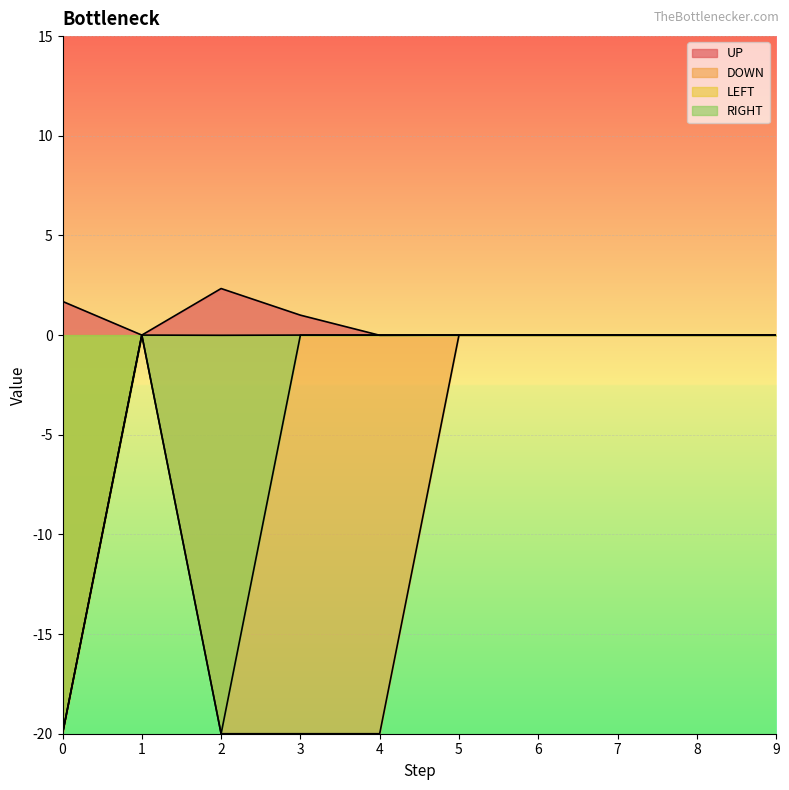

The RIGHT series shows 0.0 at 1. True or false?

True